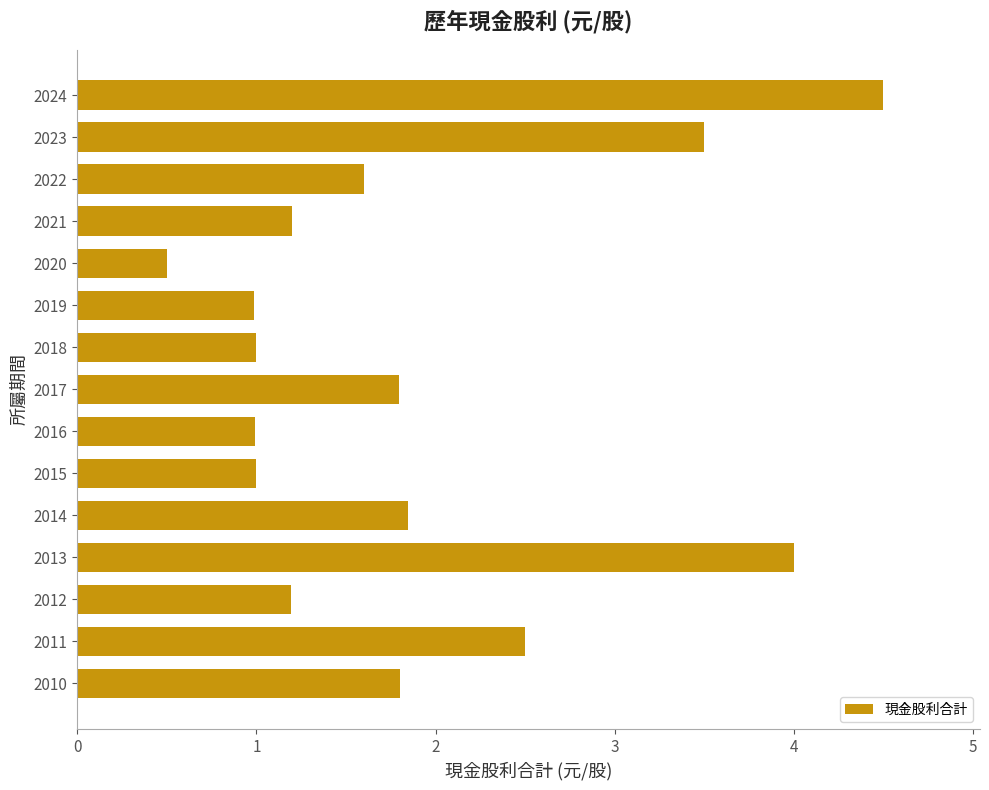

Does the chart contain any negative values?

No